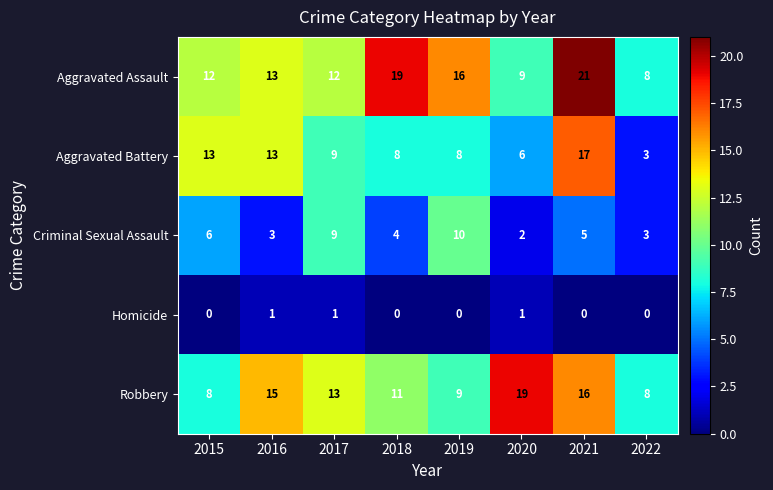

What is the maximum value shown in the chart?

21